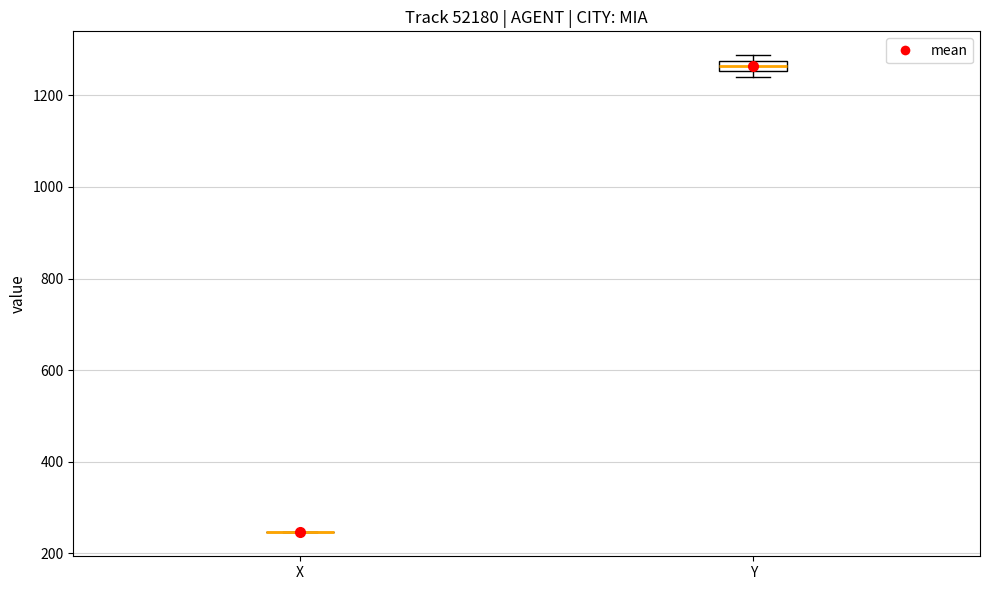

Comparing the boxes themselves (not the whiskers), which one is the tallest?

Y